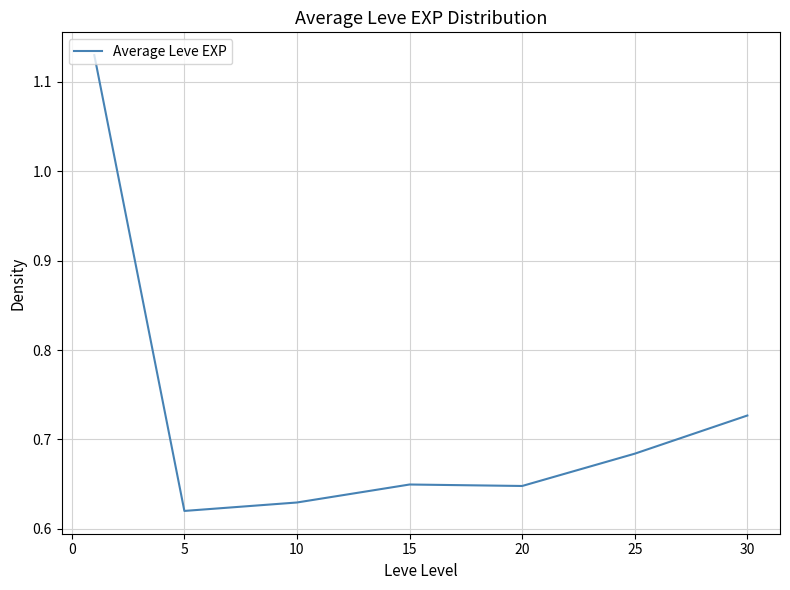

True or false: there are more than 2 points higher than both neighbors.

False